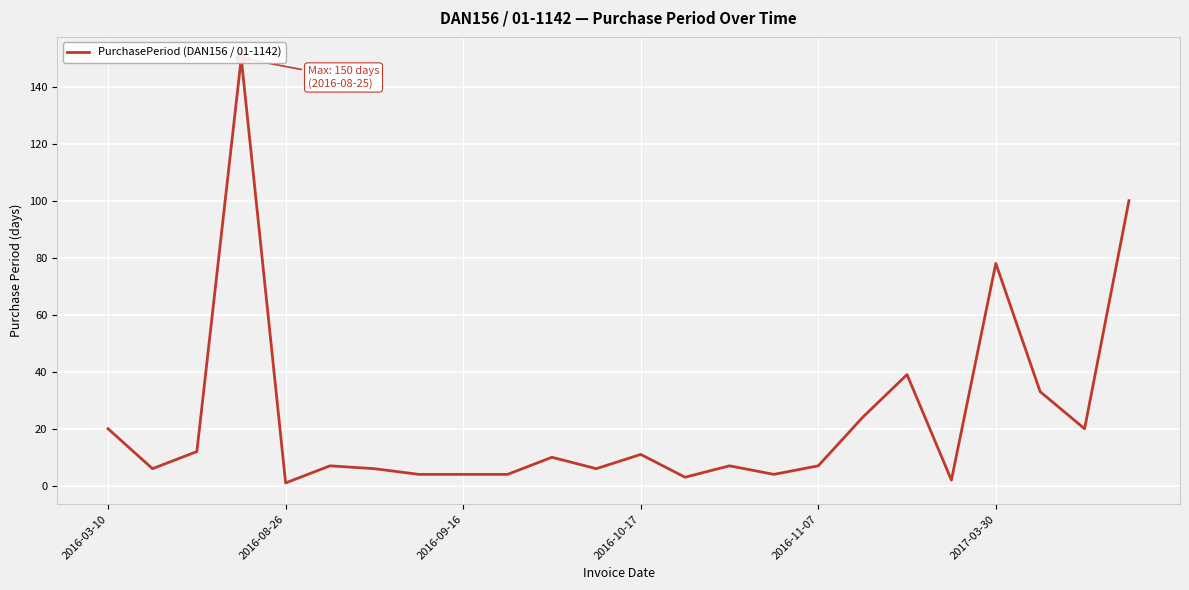

What is the ratio of the value at 22 to the value at 16?

2.9